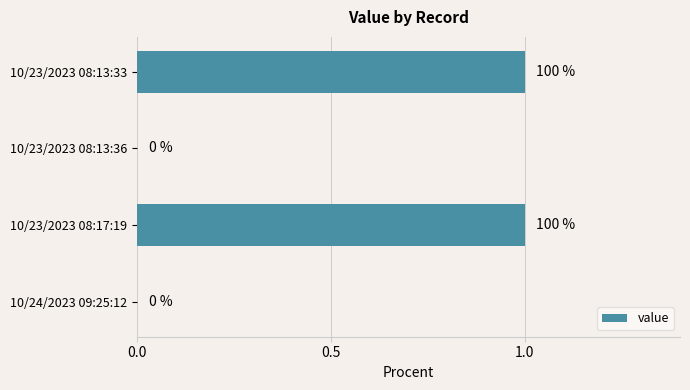

Is it true that the value at 10/23/2023 08:17:19 is 0?

False